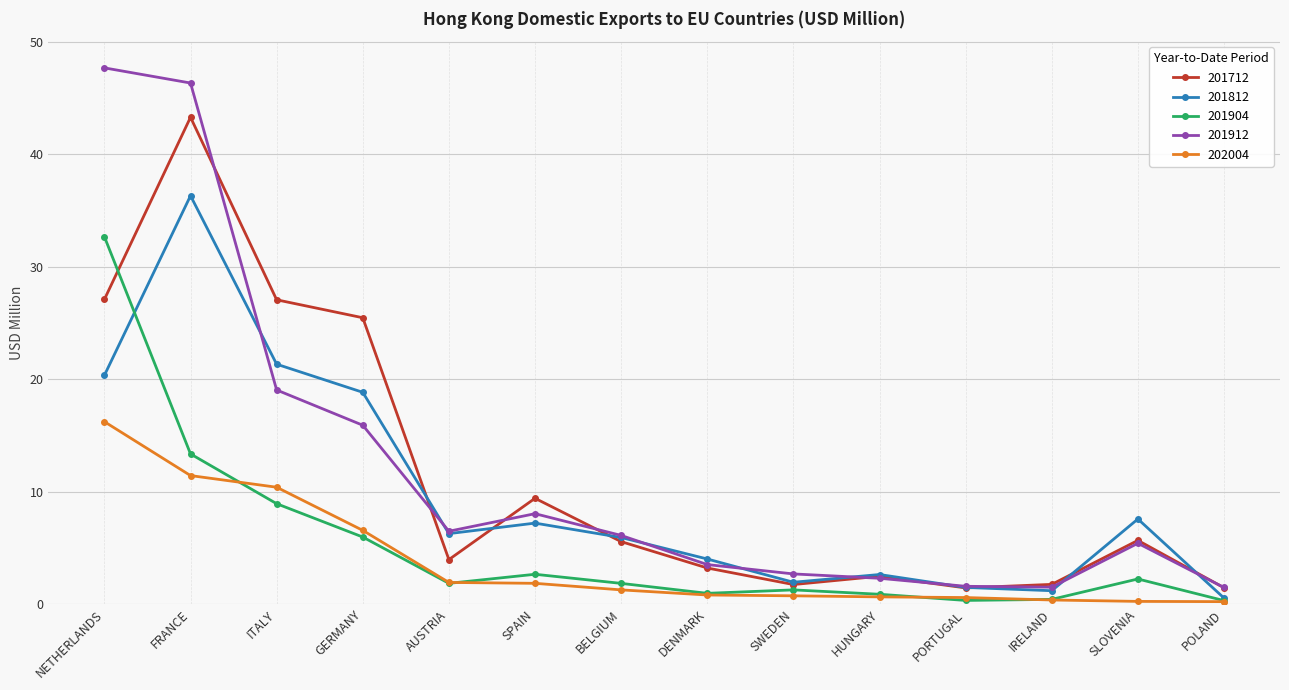

True or false: 202004 has a value of 16.2 at NETHERLANDS.

True